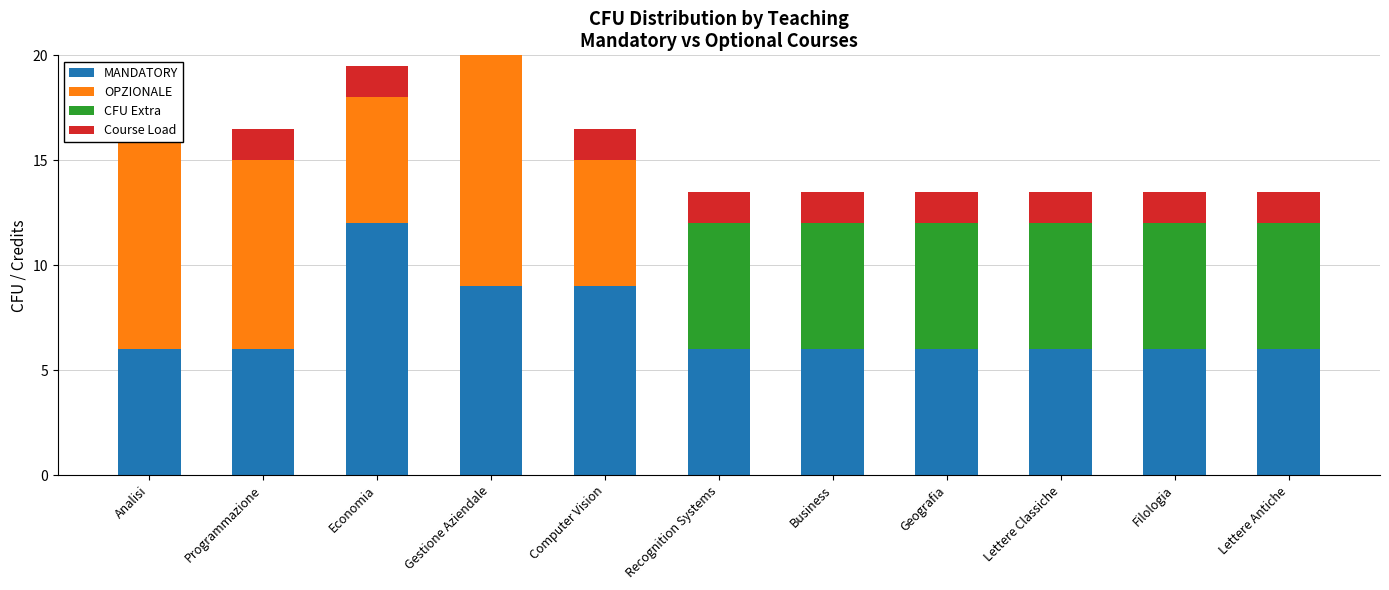

What are all the series names shown in the legend?

MANDATORY, OPZIONALE, CFU Extra, Course Load